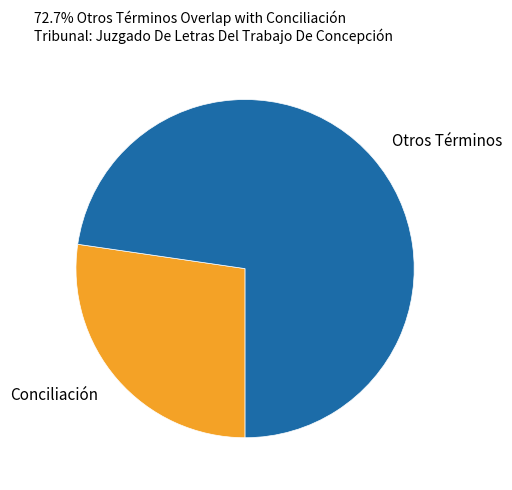

The Conciliación slice represents 16% of the pie. True or false?

False